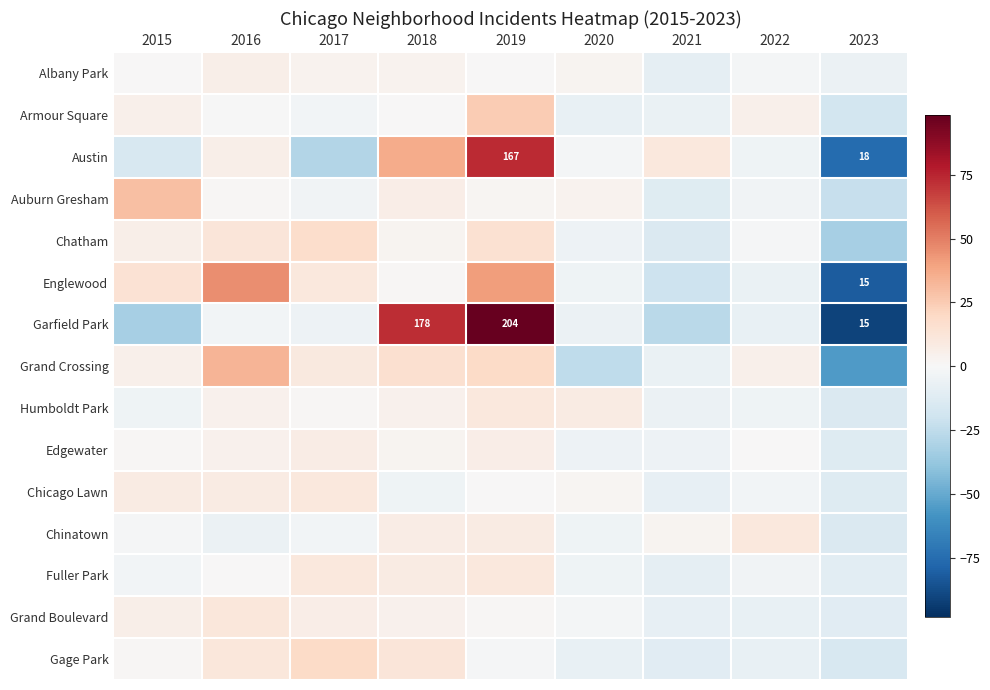

At which category is the sum across all series the highest?

2019